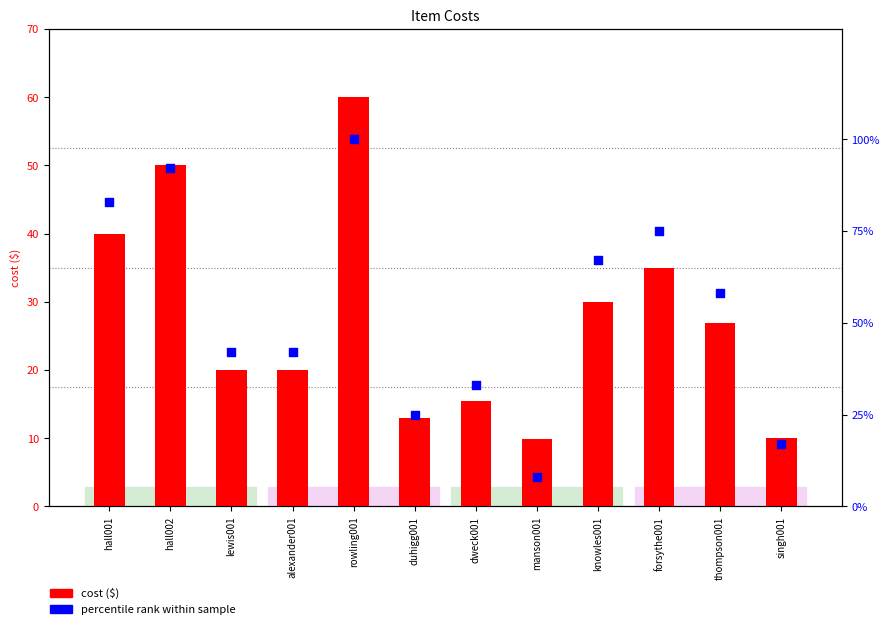

Which series reaches the minimum Y coordinate?

percentile rank within sample